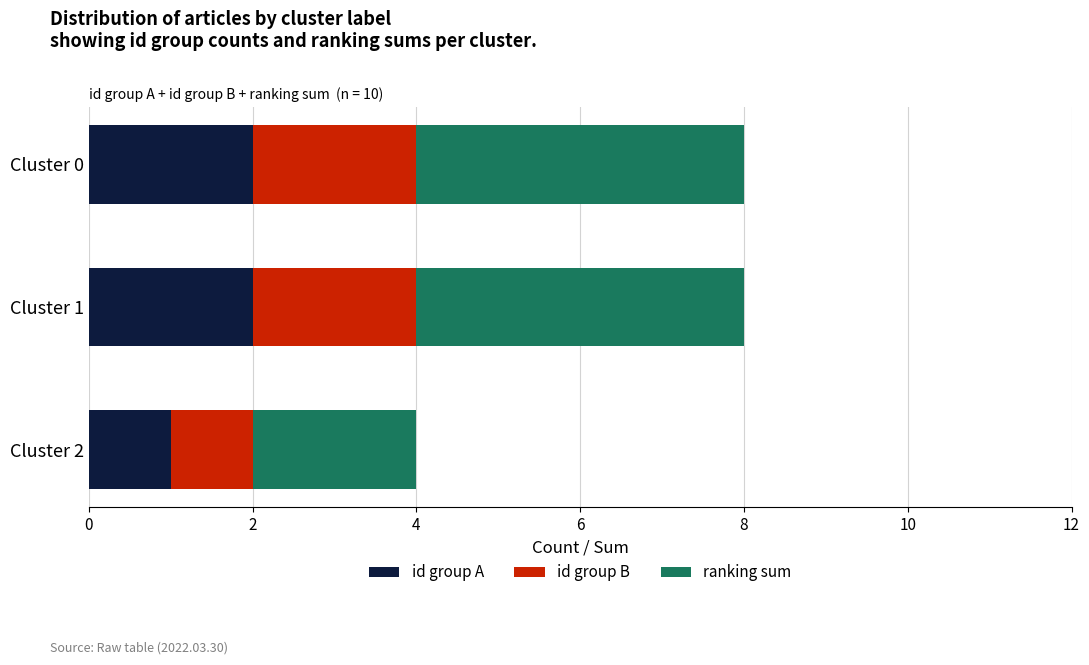

What are all the series names shown in the legend?

id group A, id group B, ranking sum